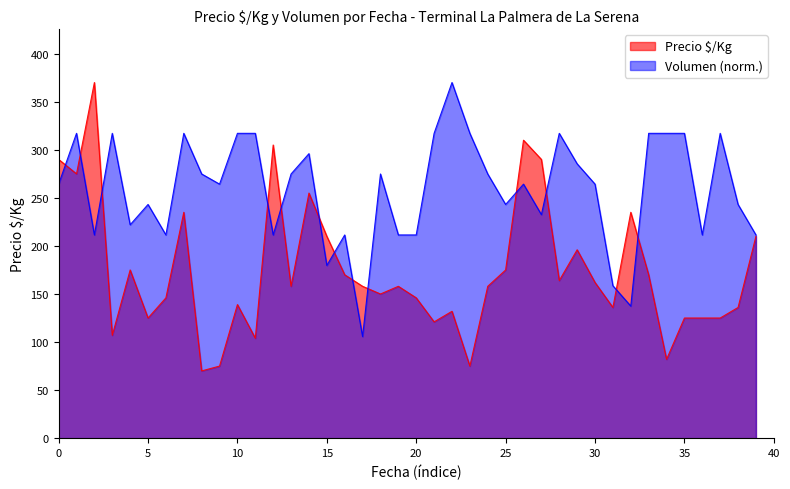

Reading right to left, what are all the values shown in this chart?

210	136	125	125	125	82	170	235	136	162	196	164	290	310	175	158	75	132	121	146	158	150	158	170	210	255	158	305	104	139	75	70	235	146	125	175	107	370	275	290